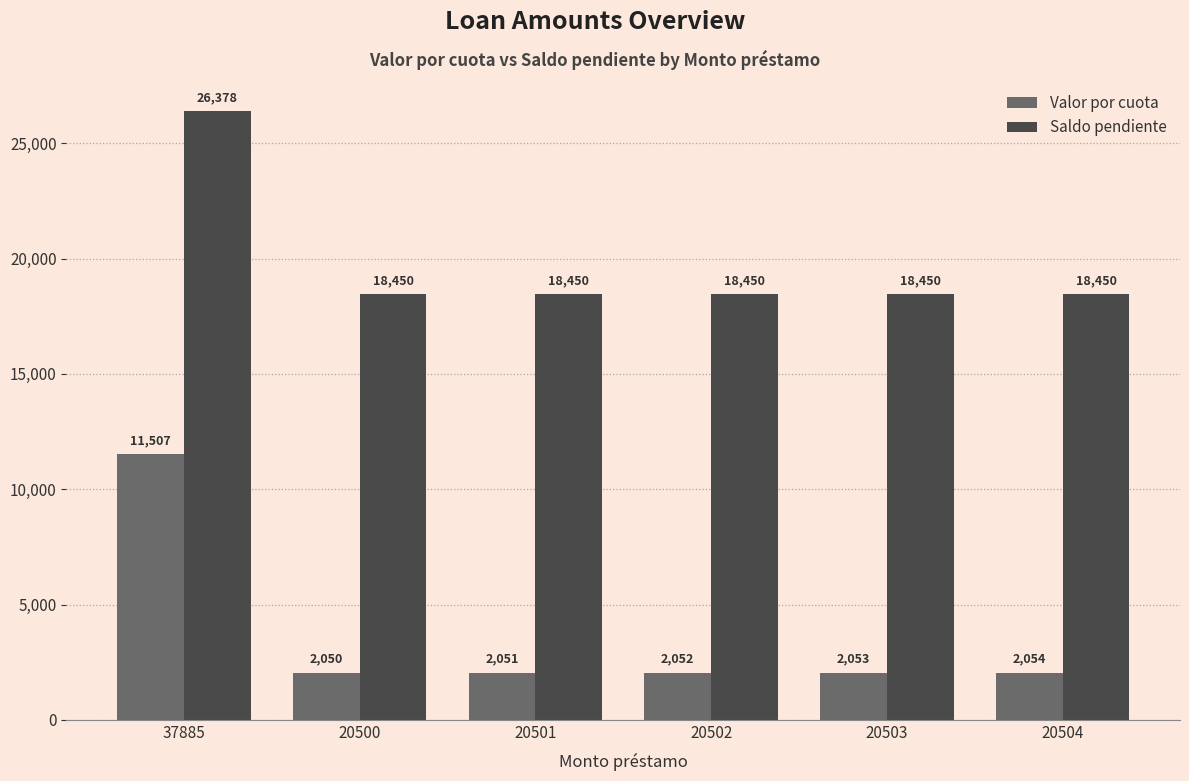

What is the total value across all series at 37885?

37885.0